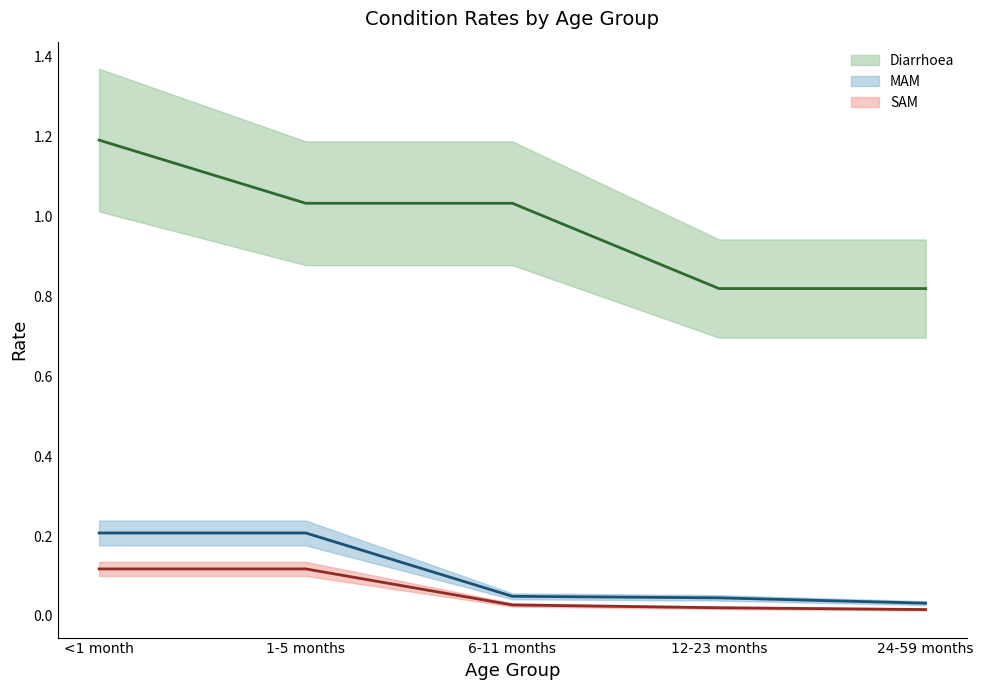

The value of MAM at 24-59 months is 0.0. True or false?

True